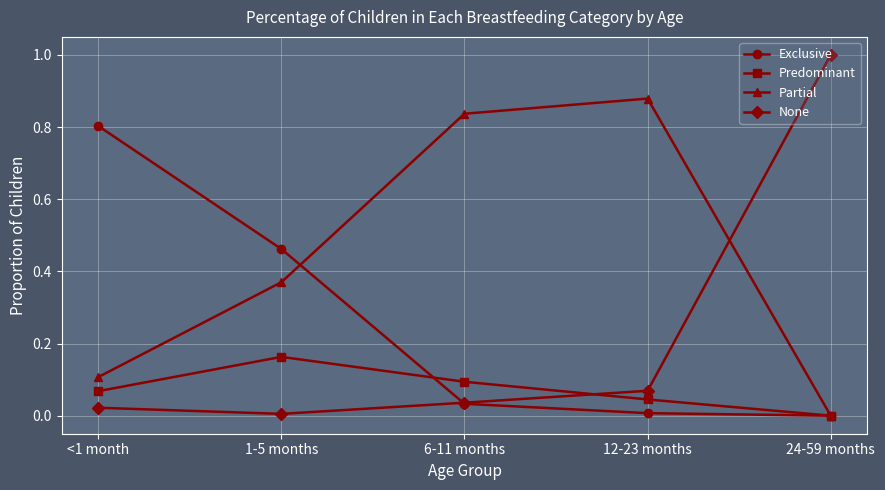

Between which two adjacent categories do Predominant and Exclusive first intersect?

1-5 months and 6-11 months